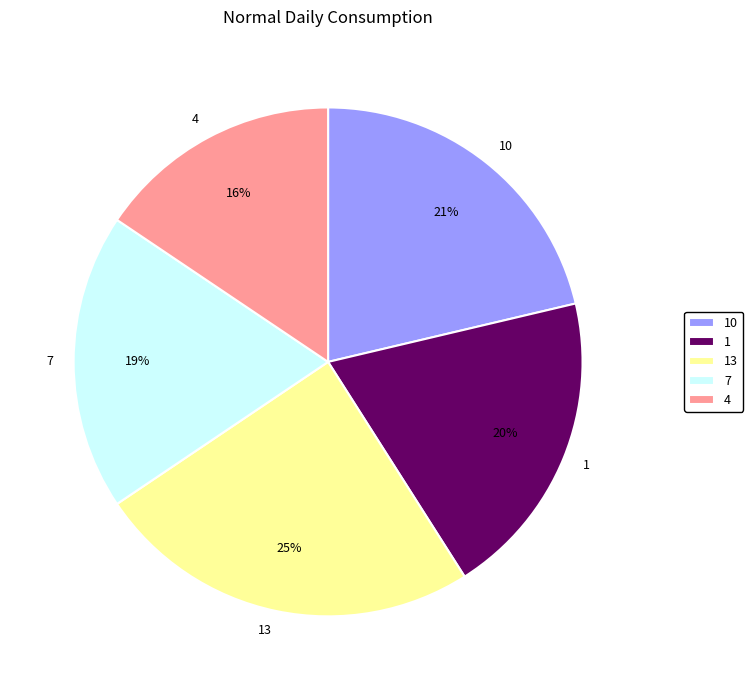

Rank the categories by value from highest to lowest.

13, 10, 1, 7, 4